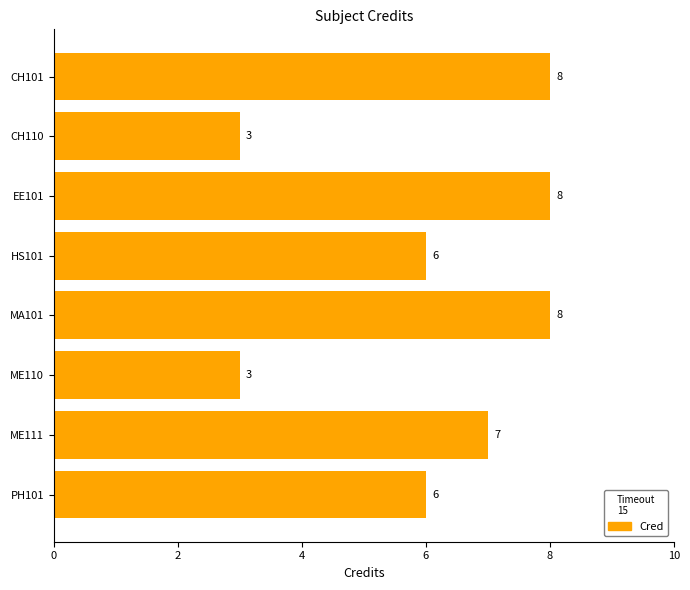

What is the maximum value shown in the chart?

8